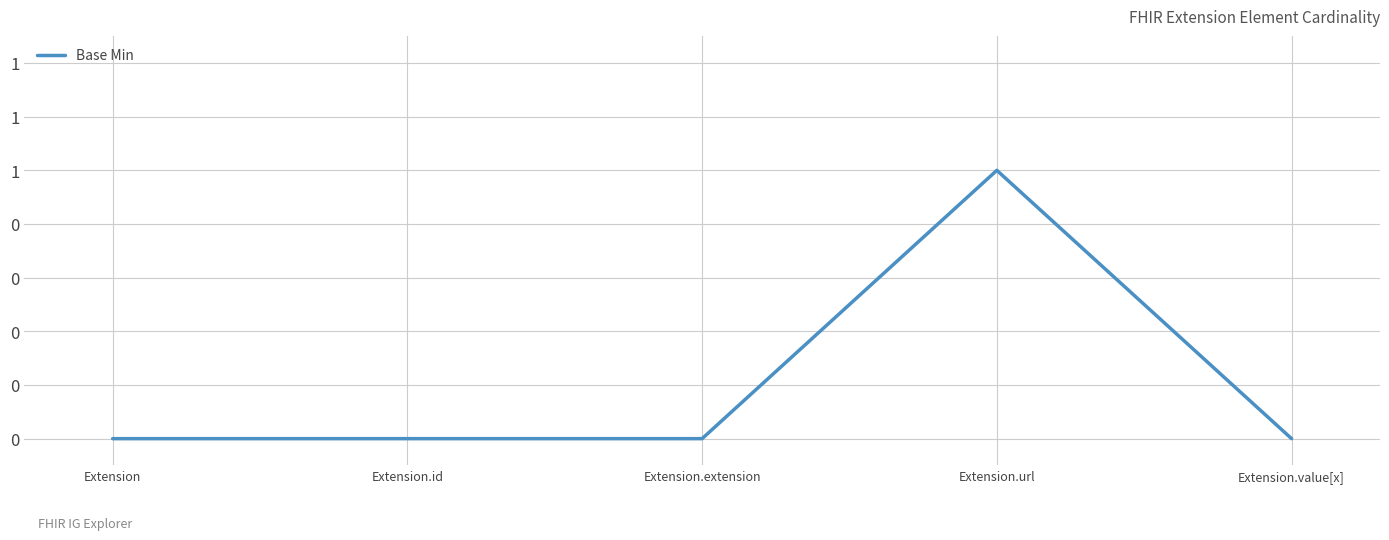

Which has a higher value, Extension.url or Extension.id?

Extension.url